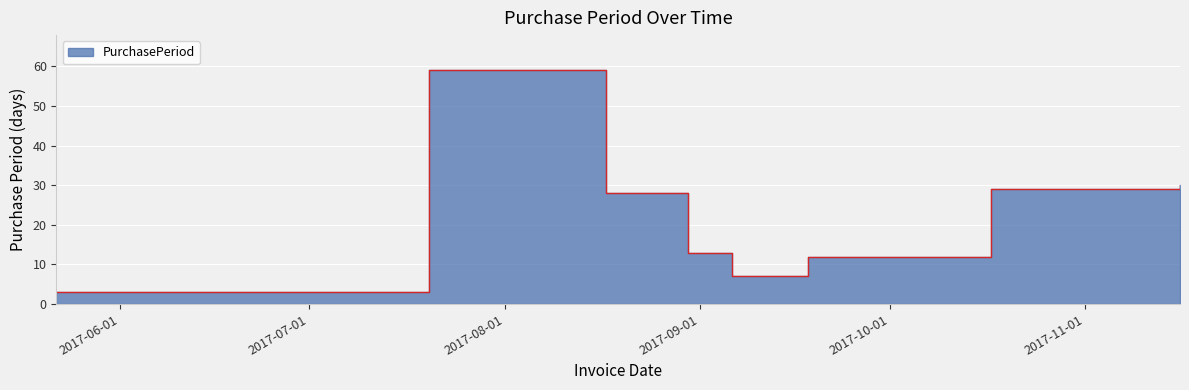

How many data points are above 28?

3